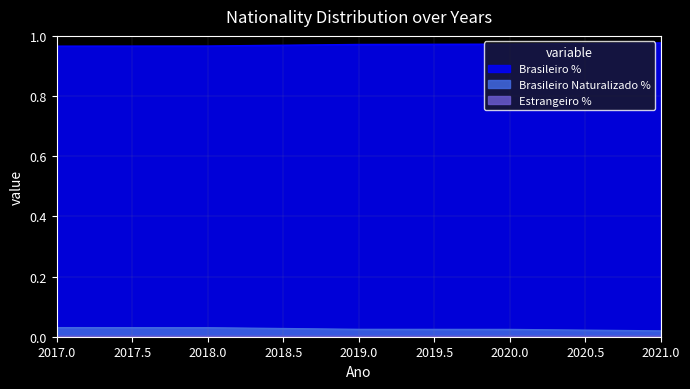

True or false: Brasileiro Naturalizado % and Estrangeiro % cross at least once.

False